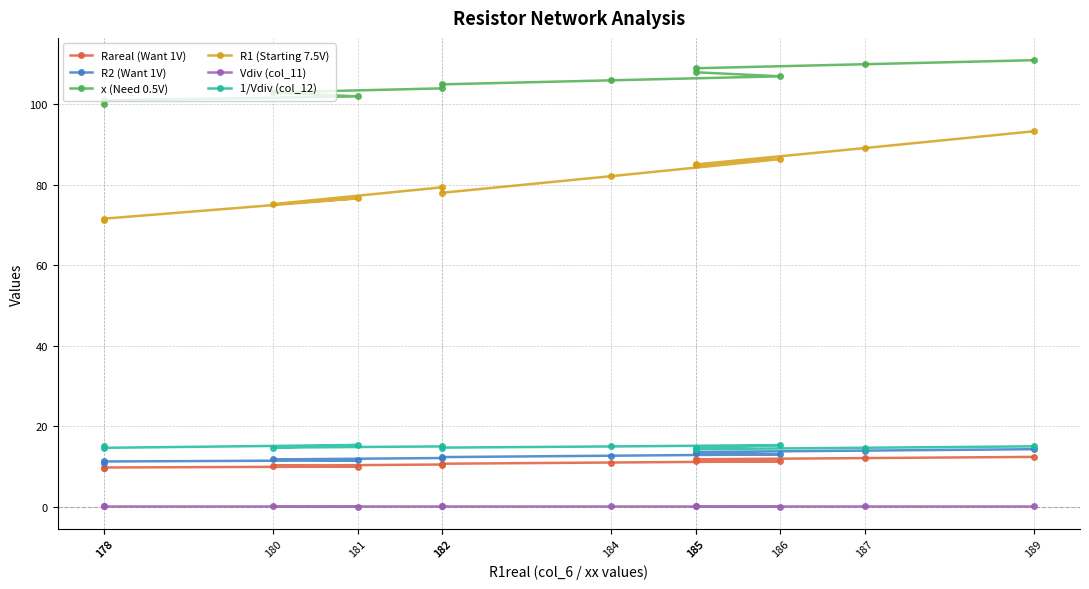

What is the difference between the second highest and second lowest values in the Rareal (Want 1V) series?

2.3